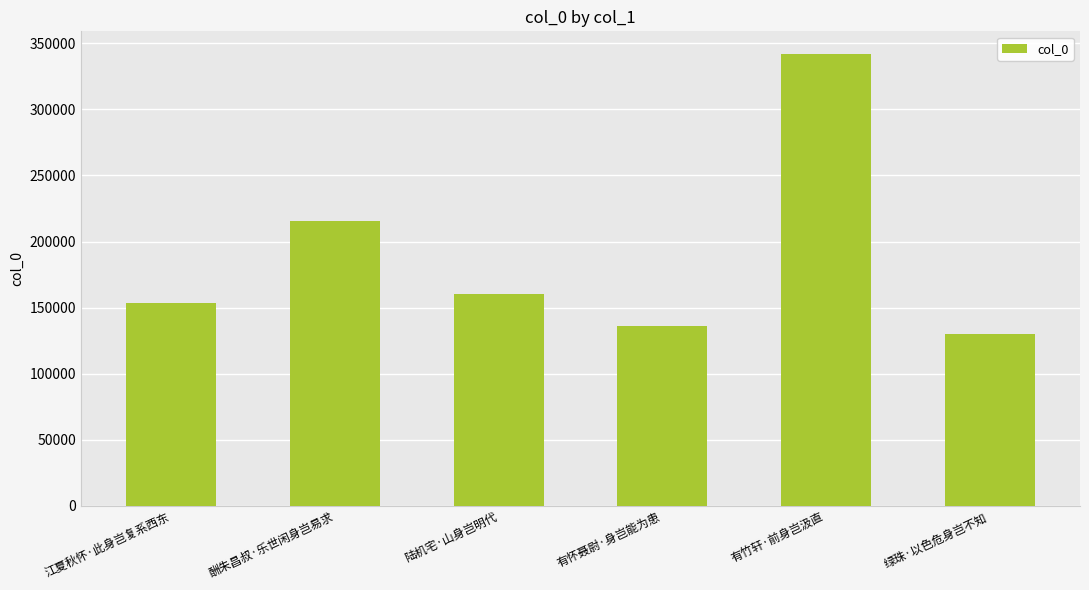

Which category has the lowest value across all series?

绿珠·以色危身岂不知